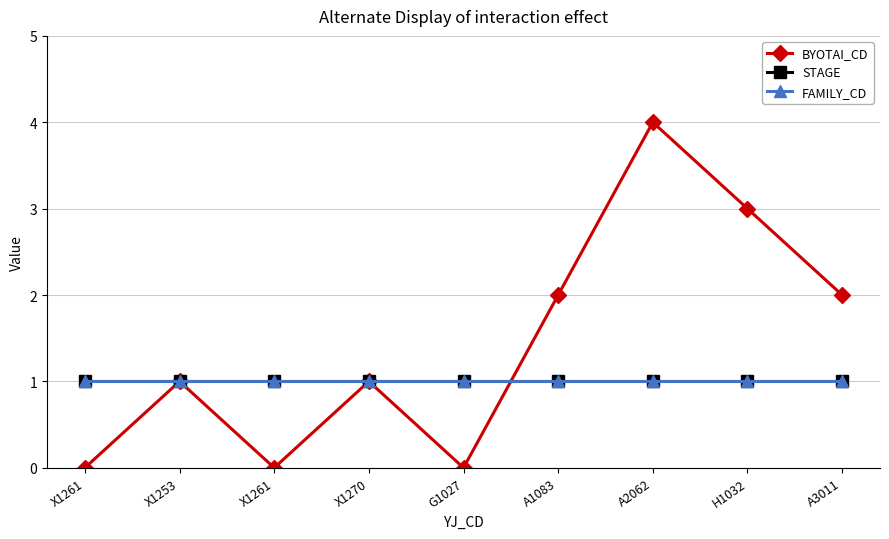

Does the chart have visible grid lines?

Yes